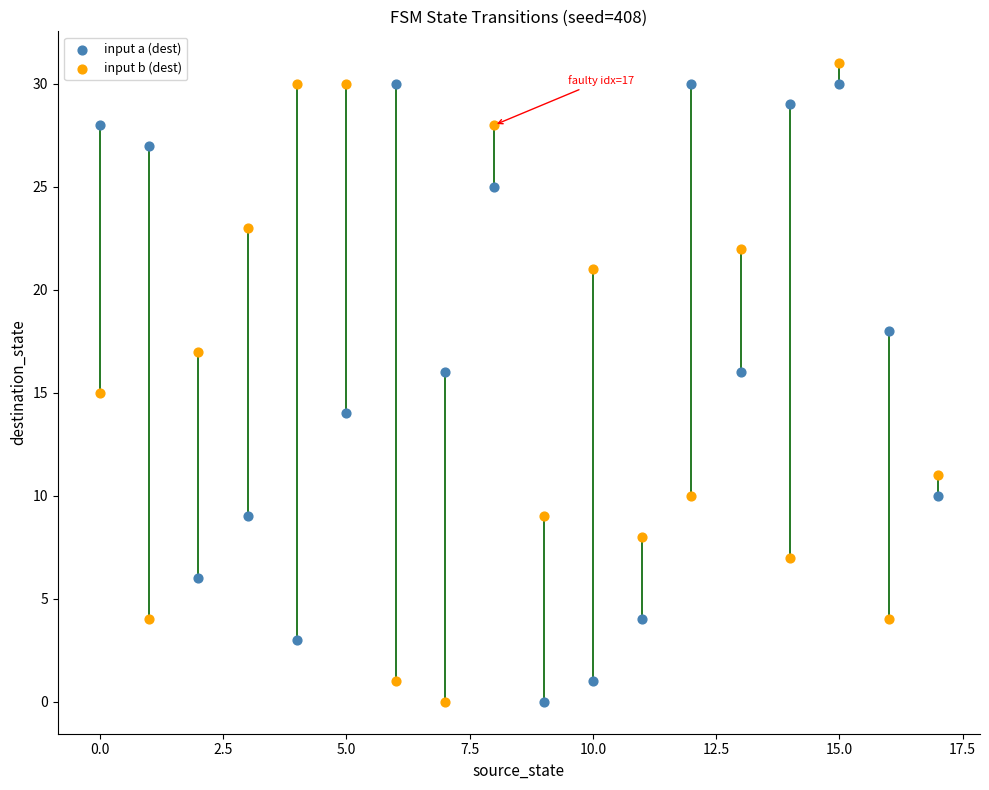

Which series has the largest Y range (max minus min)?

input b (dest)